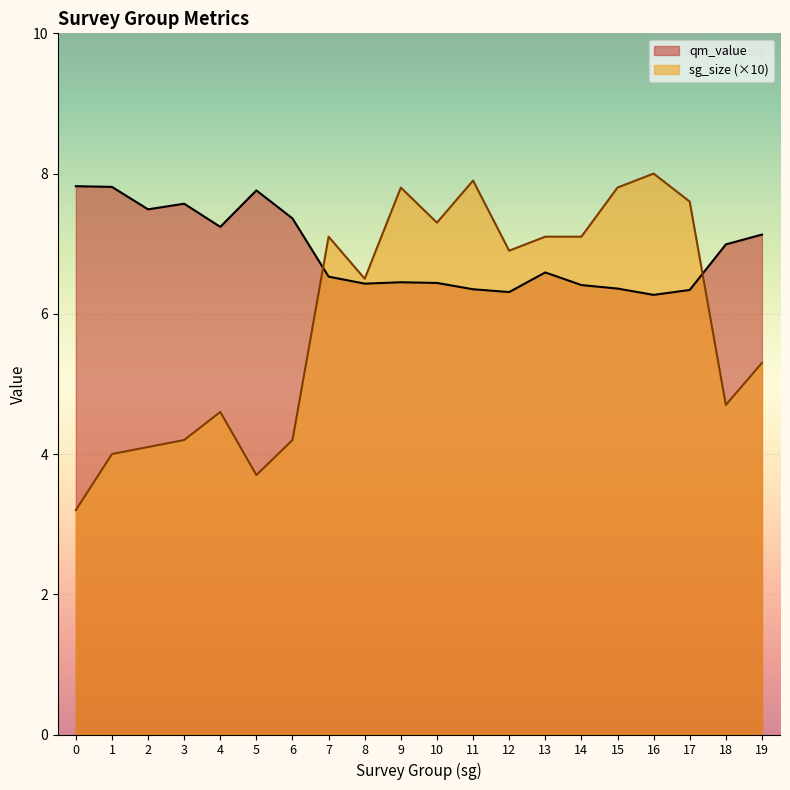

Does the chart display data point markers on the line(s)?

No